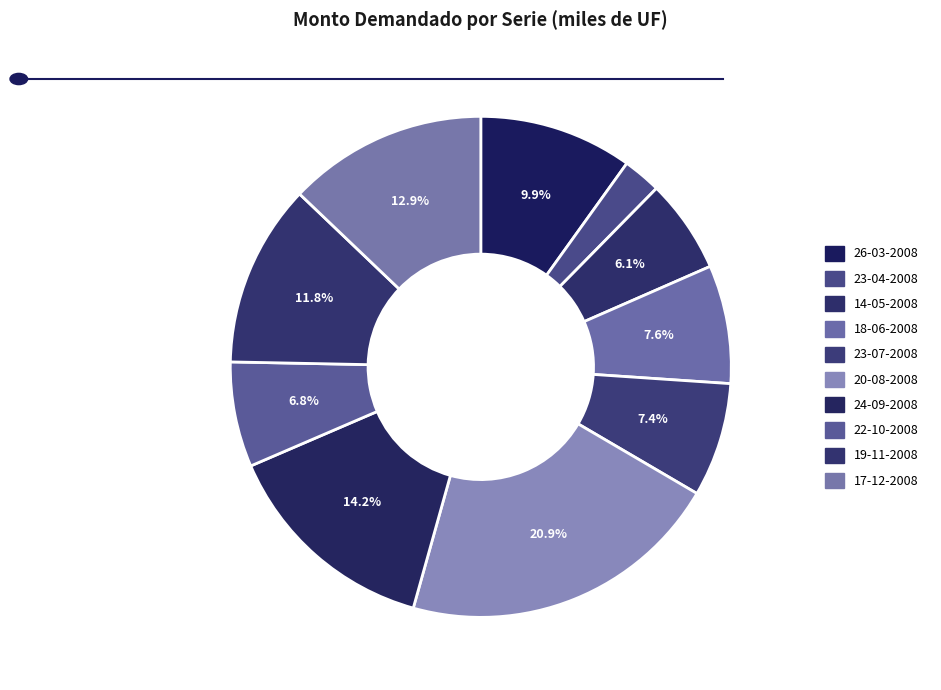

What is the smallest slice in the pie chart?

23-04-2008